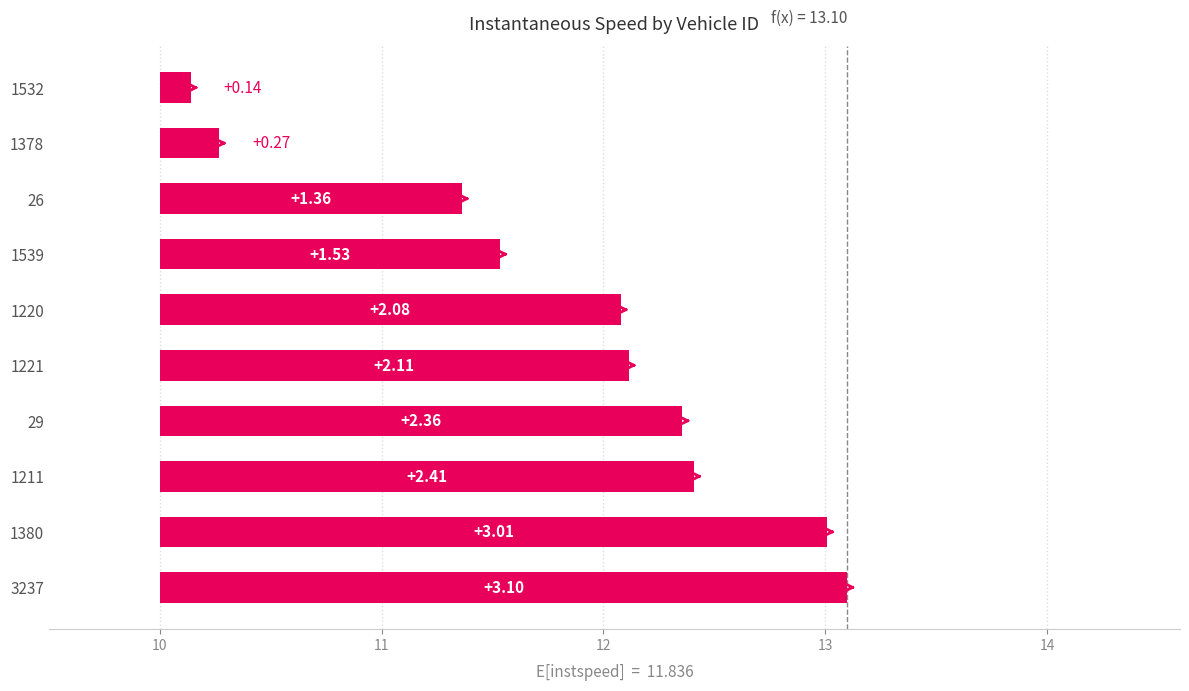

How many data points does each series have?

10